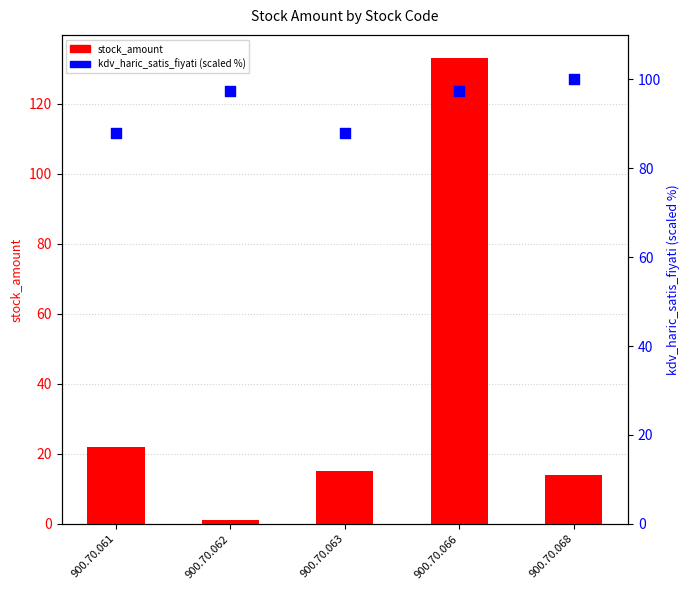

Is the value of stock_amount at 900.70.068 greater than the value of kdv_haric_satis_fiyati (scaled %) at 900.70.068?

No